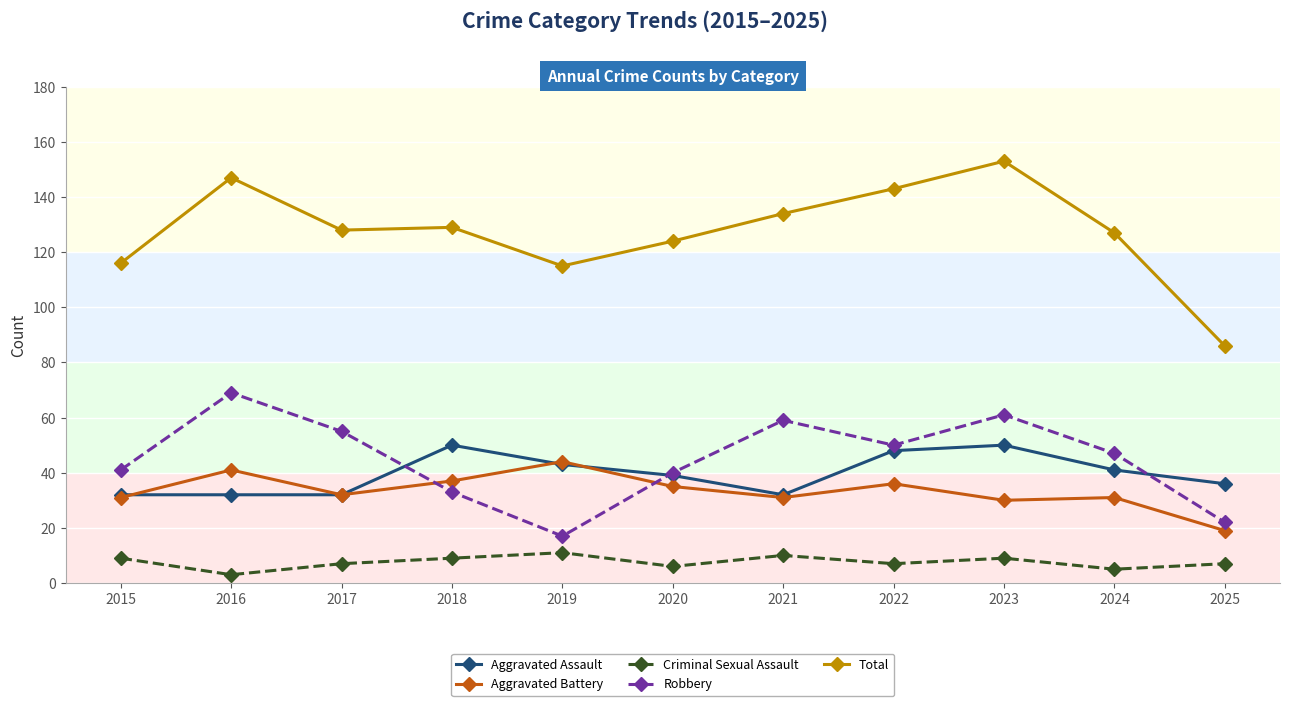

Rank the series at 2023 from highest to lowest value.

Total, Robbery, Aggravated Assault, Aggravated Battery, Criminal Sexual Assault